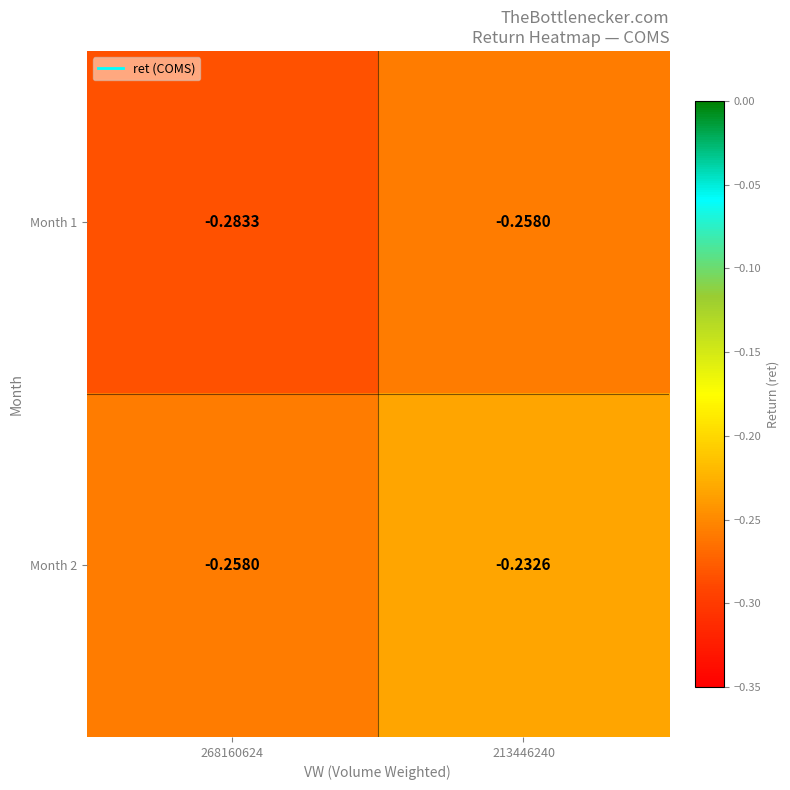

Is the value of Month 2 at 213446240 greater than the value of Month 1 at 268160624?

Yes